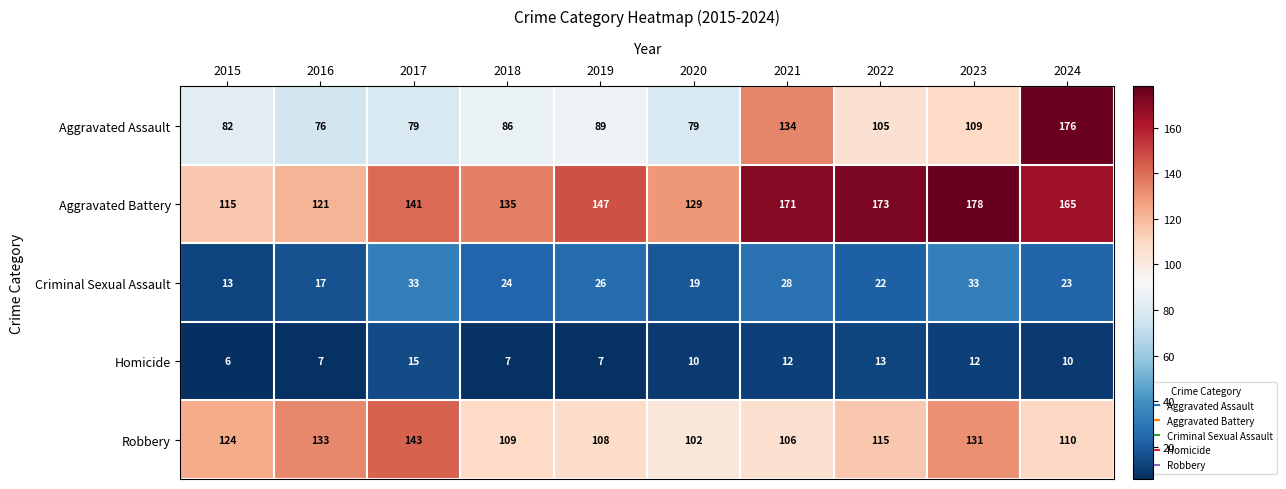

What is the difference between the maximum and minimum values in the Homicide series?

9